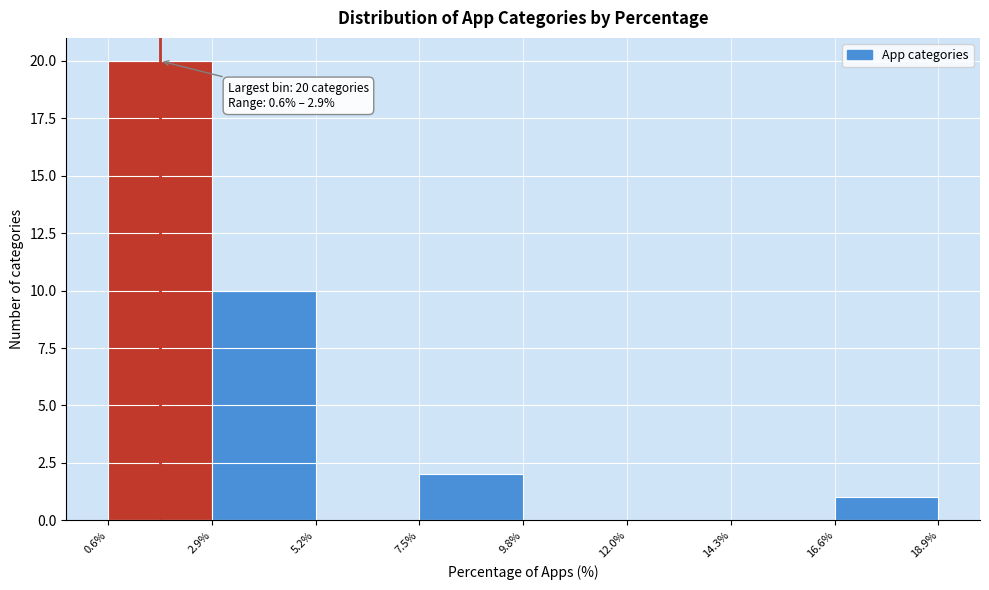

Over which range of the x-axis is the bar tallest?

0.6% to 2.9%